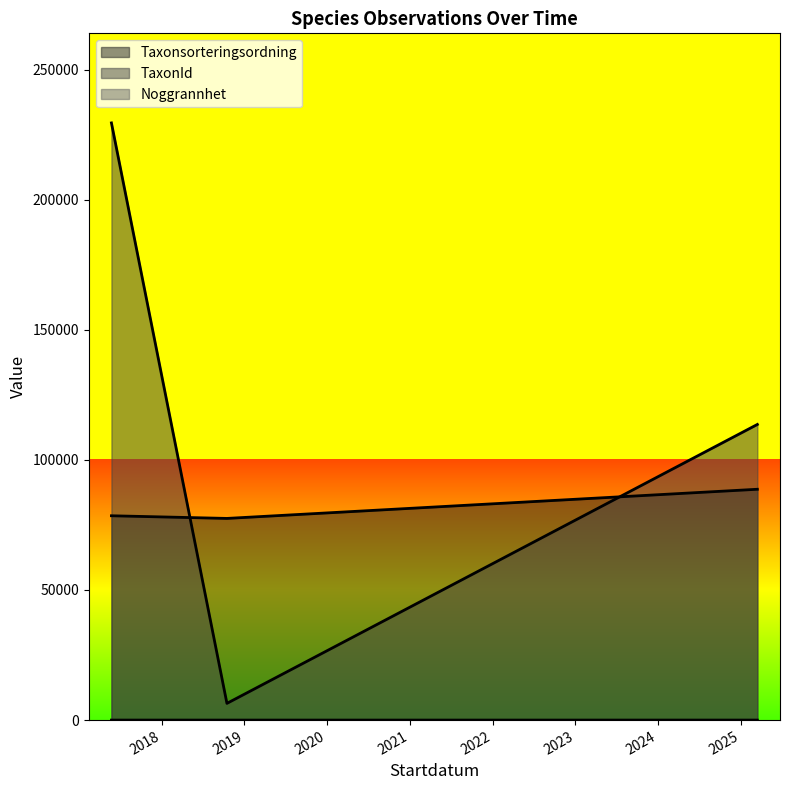

Does the chart have visible grid lines?

No